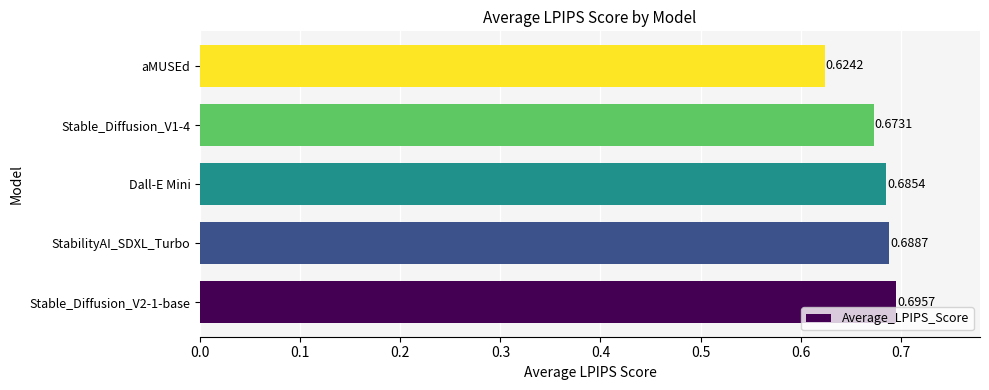

Rank the categories by value from lowest to highest.

aMUSEd, Stable_Diffusion_V1-4, Dall-E Mini, StabilityAI_SDXL_Turbo, Stable_Diffusion_V2-1-base